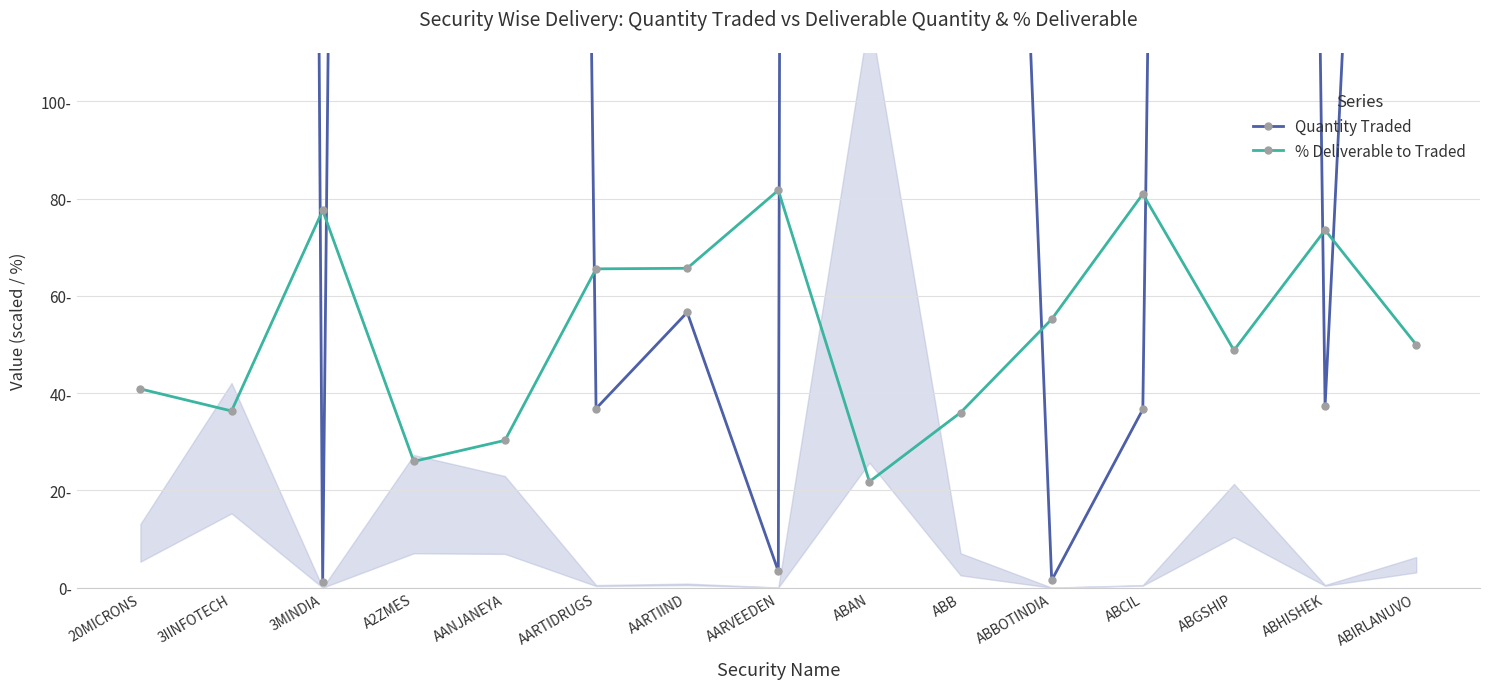

Where do Quantity Traded and % Deliverable to Traded first cross each other?

3IINFOTECH and 3MINDIA